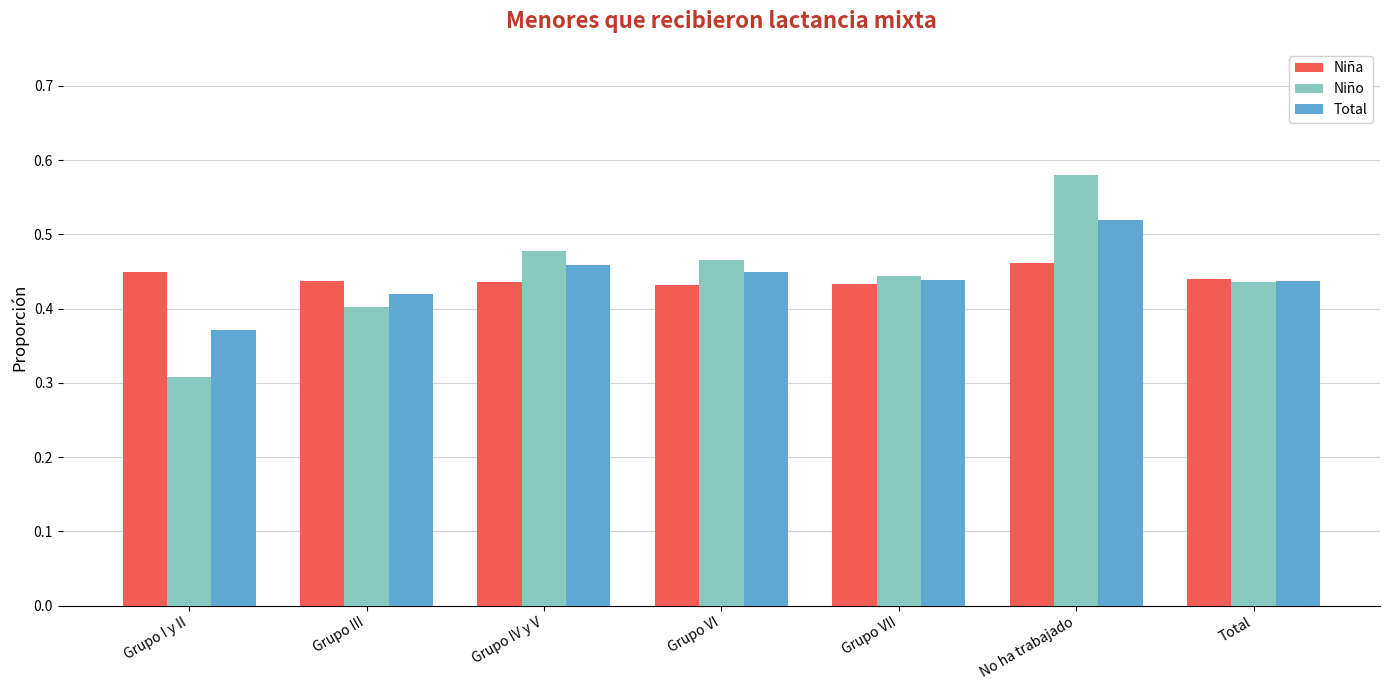

Which series changed the most between Grupo VI and No ha trabajado?

Niño